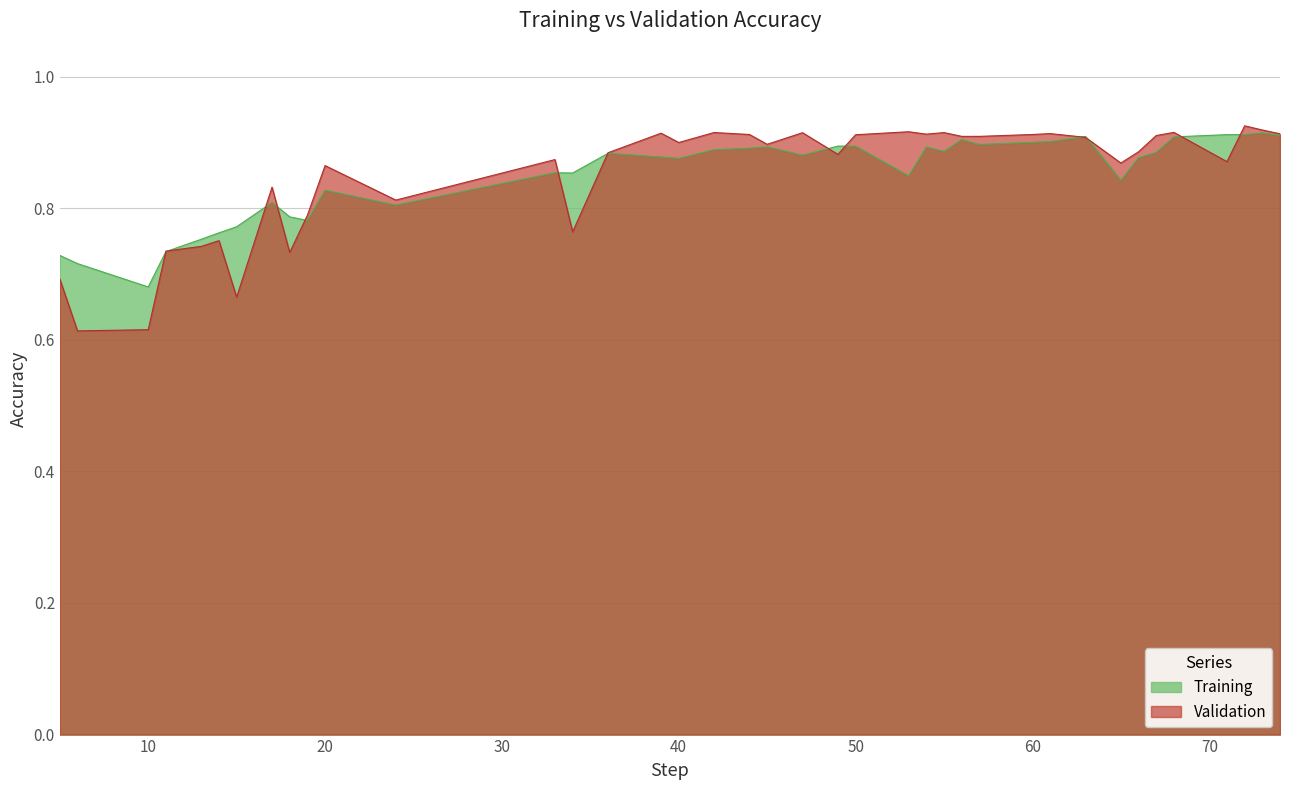

Rank the series by their maximum value, from highest to lowest.

Validation, Training